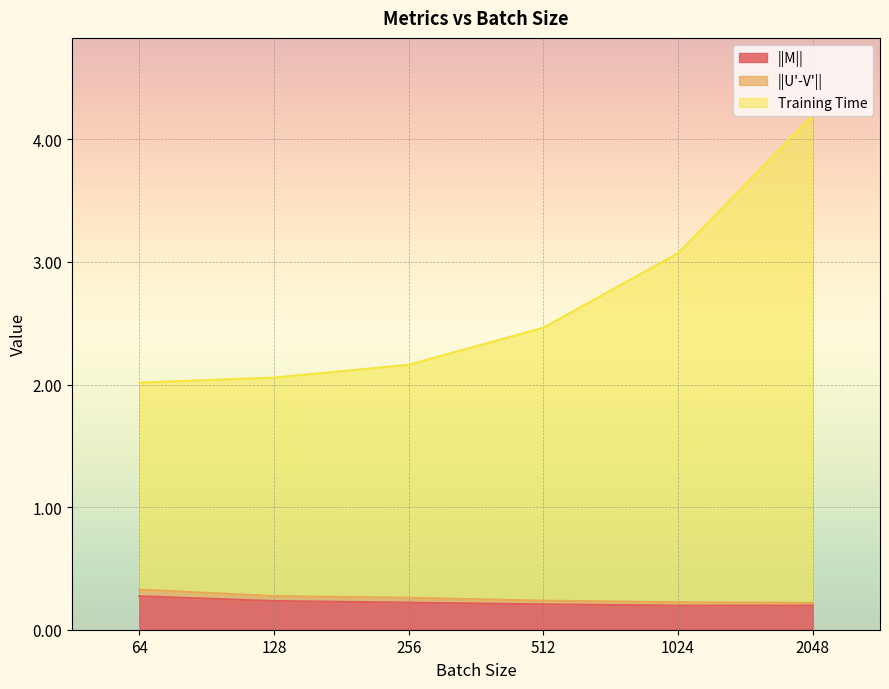

Where is ||U'-V'|| nearest to the value 0?

2048